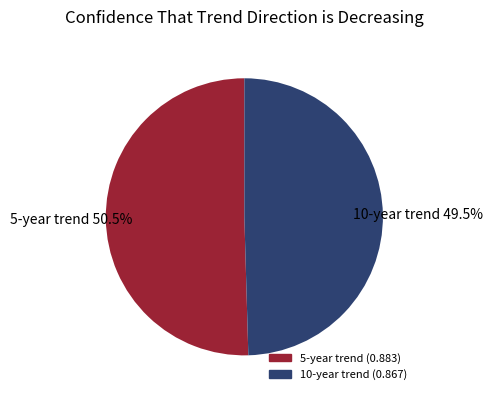

Rank the categories by value from highest to lowest.

5-year trend, 10-year trend